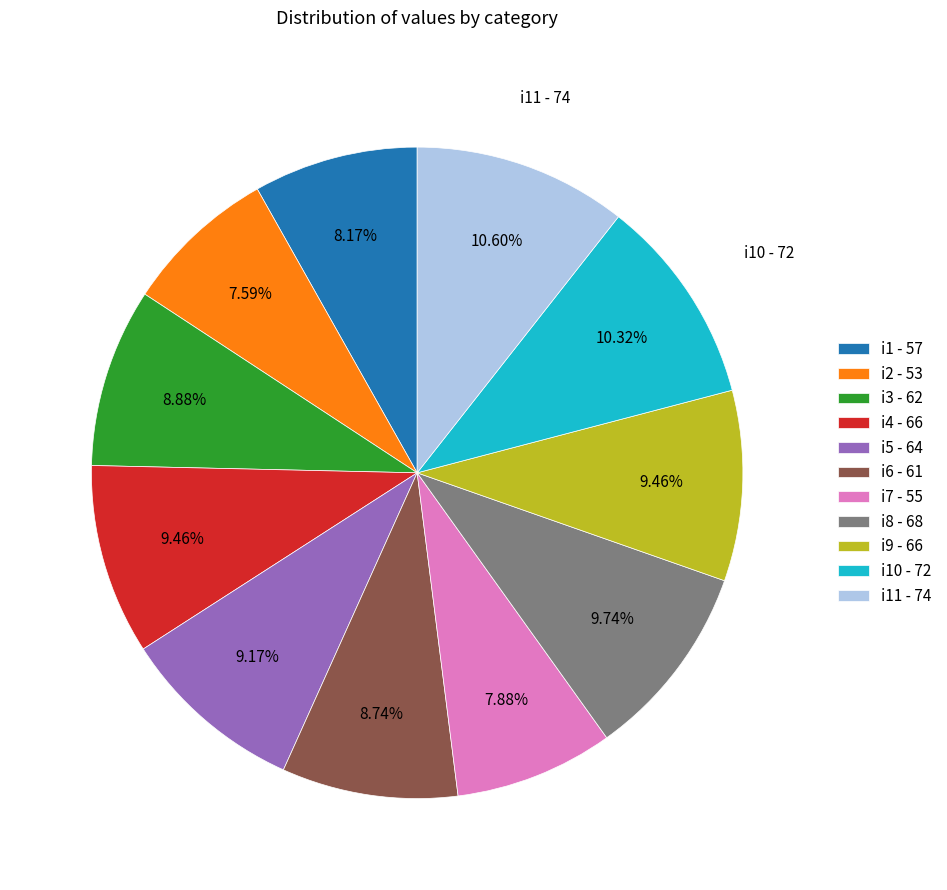

Is there any slice that represents more than half of the pie?

No